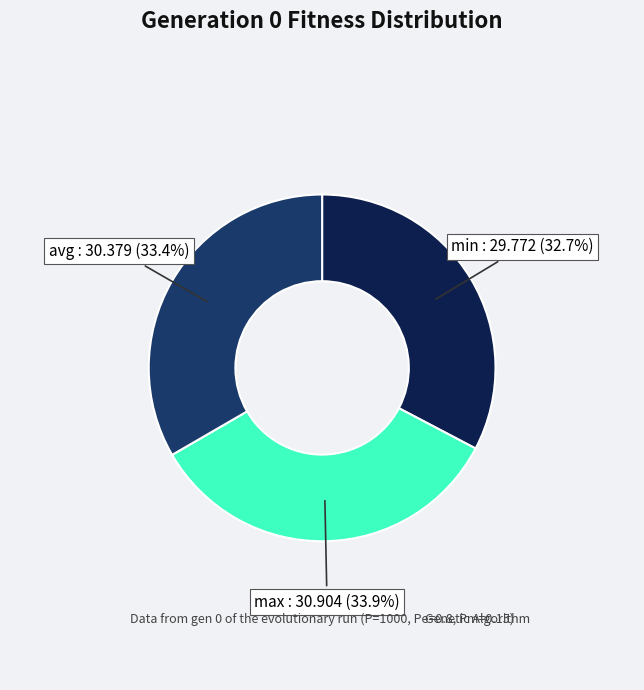

How many segments does this pie chart have?

3